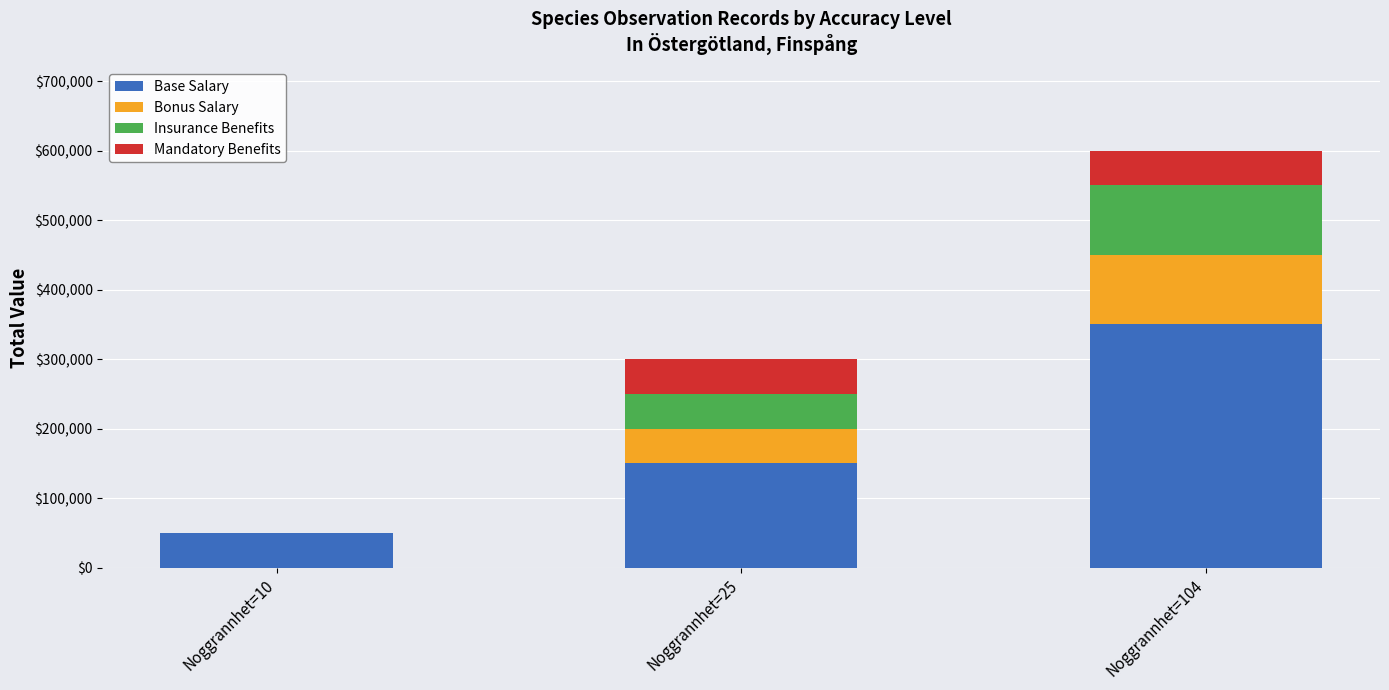

At which category is the sum across all series the highest?

Noggrannhet=104